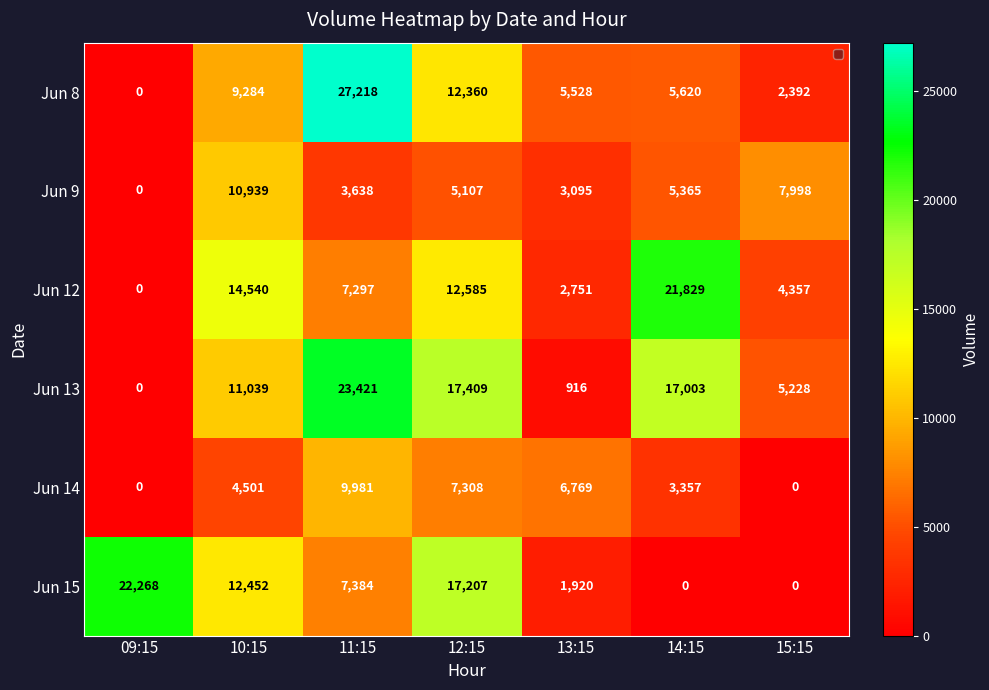

The value of Jun 9 at 11:15 is 785. True or false?

False